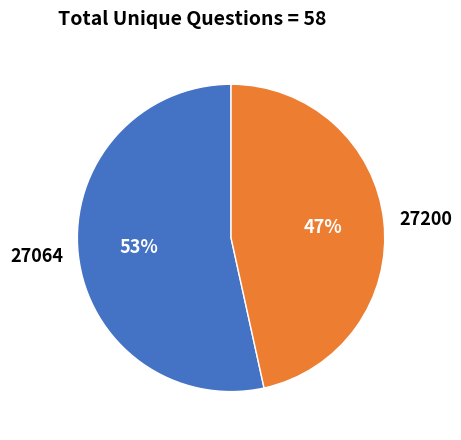

Does 27064 represent more than half of the total?

Yes